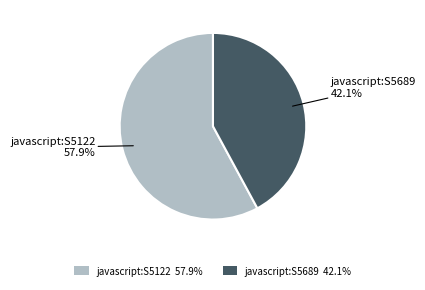

Does javascript:S5122 account for over 50% of the chart?

Yes